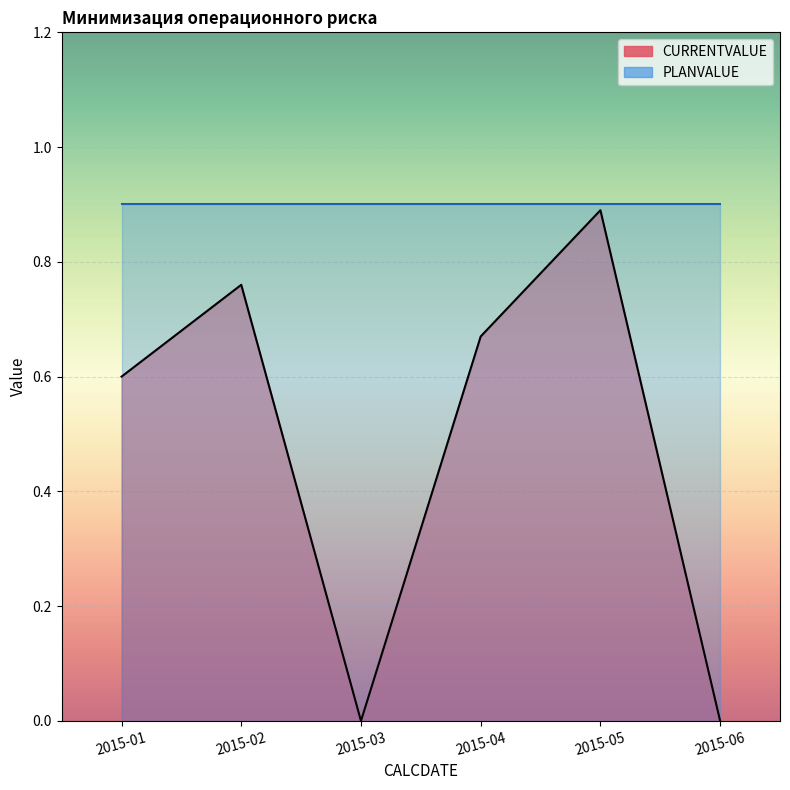

How many interior local valleys (lower than both neighbors) does the data have?

1